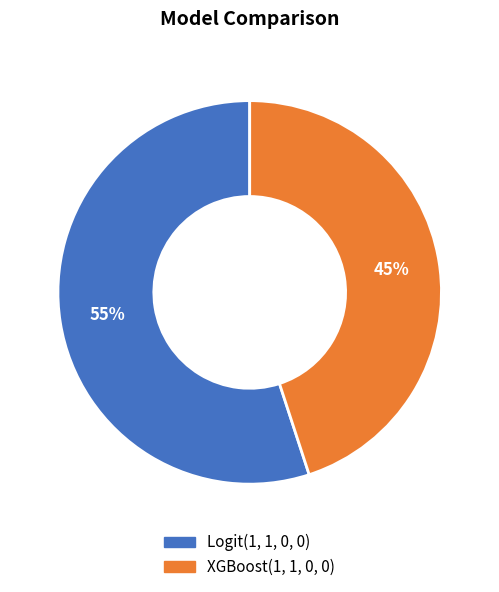

Combined, do XGBoost(1, 1, 0, 0) and Logit(1, 1, 0, 0) account for over 50%?

Yes